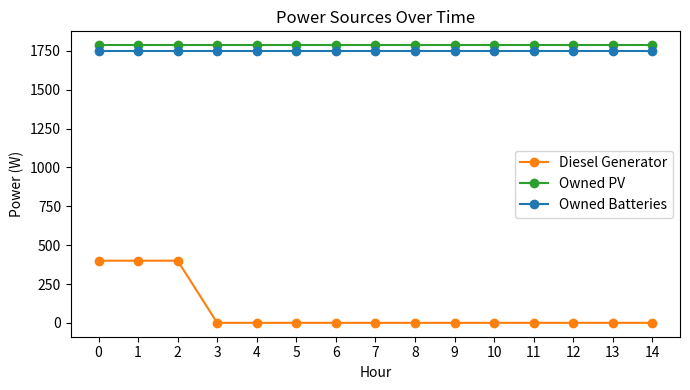

Is the value of Diesel Generator at 1 greater than the value of Owned Batteries at 8?

No